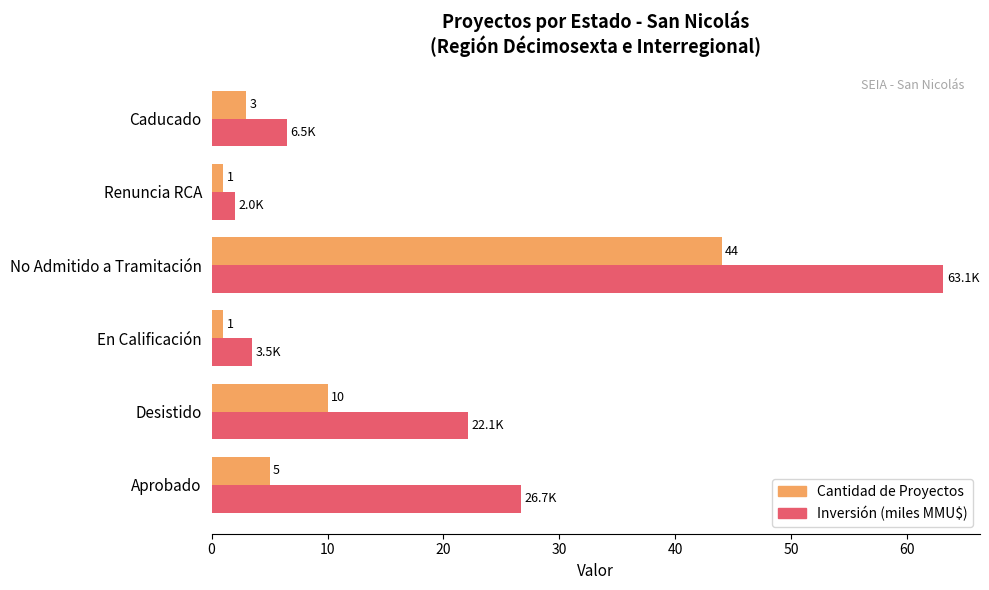

Which series has the widest spread of values?

Inversión (miles MMU$)